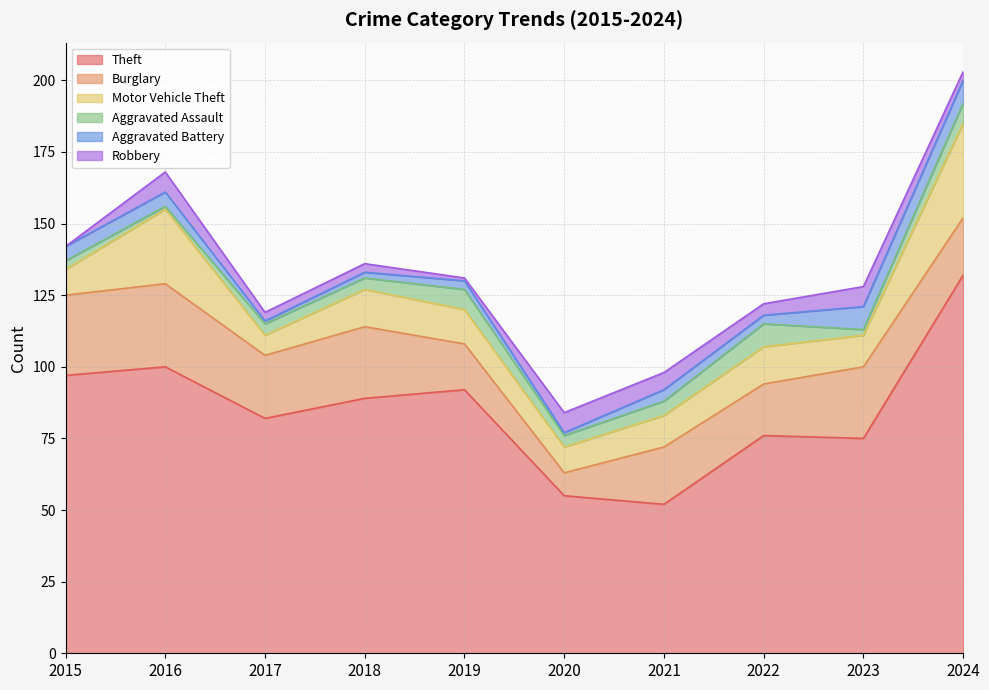

What are all the series names shown in the legend?

Theft, Burglary, Motor Vehicle Theft, Aggravated Assault, Aggravated Battery, Robbery